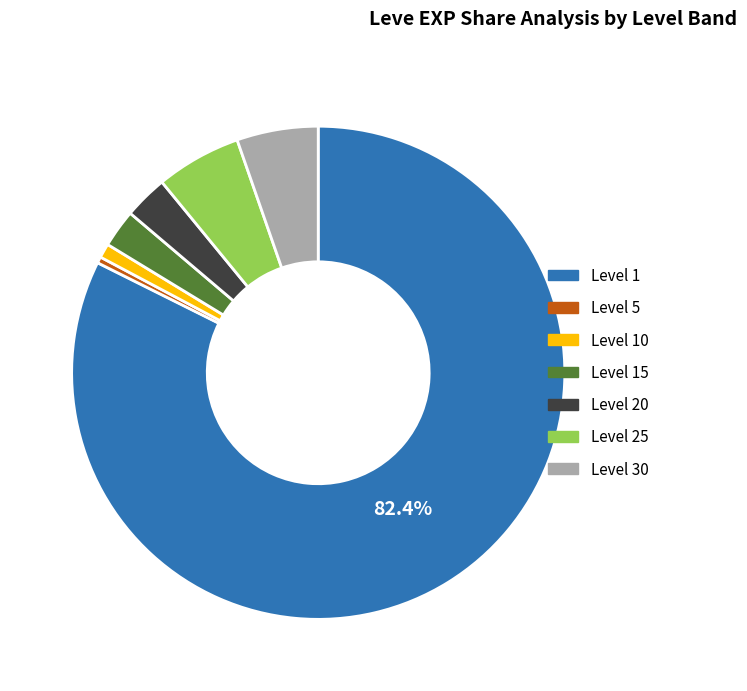

Is the sum of Level 10 and Level 25 greater than half?

No